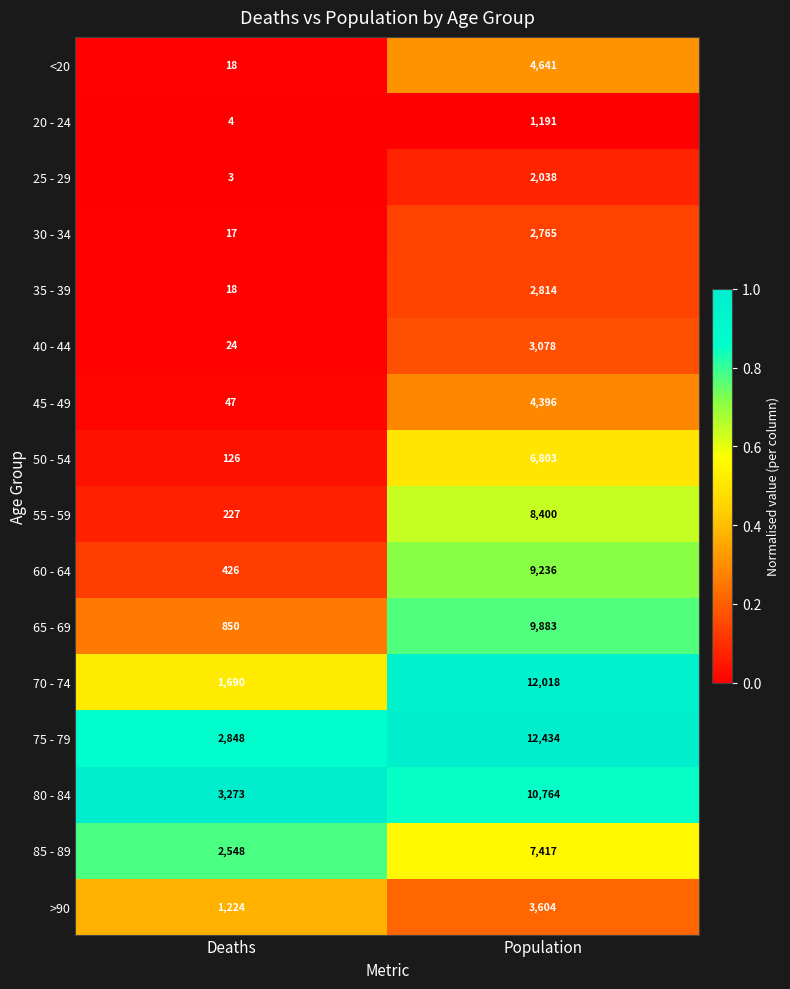

What is the maximum value for 25 - 29?

2038